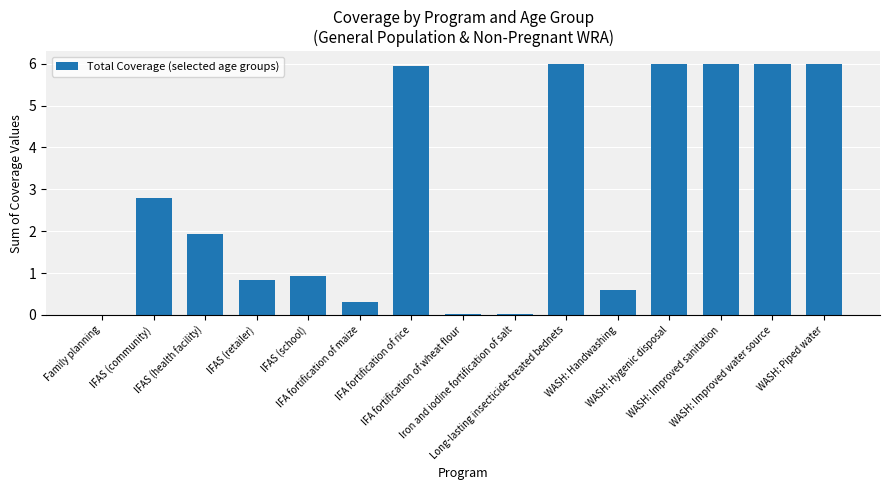

What is the sum of all values?

43.4